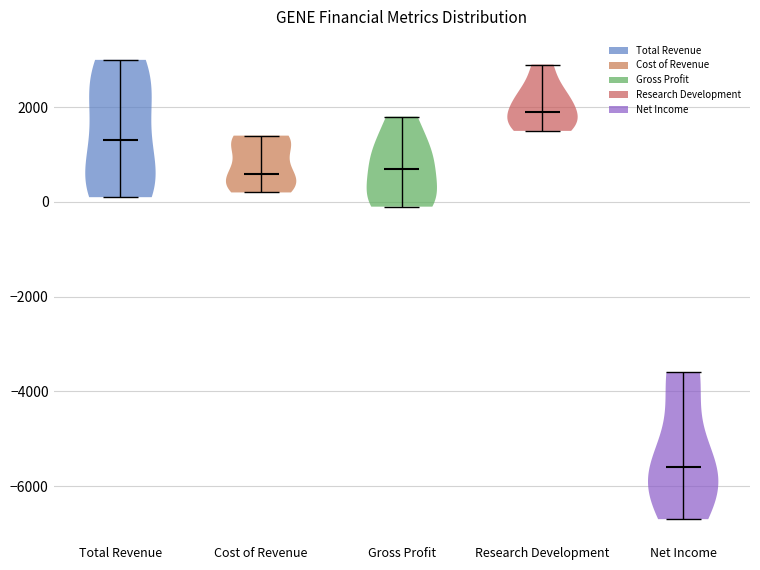

Reading left to right, read every violin against the y-axis: where its median line is, and the lowest and highest points it reaches. The values are not printed on the chart, so give them approximately, as read against the axis.

Total Revenue: median line 1400, lowest point 200, highest point 3000
Cost of Revenue: median line 600, lowest point 200, highest point 1400
Gross Profit: median line 800, lowest point 0, highest point 1800
Research Development: median line 2000, lowest point 1600, highest point 3000
Net Income: median line -5600, lowest point -6600, highest point -3600